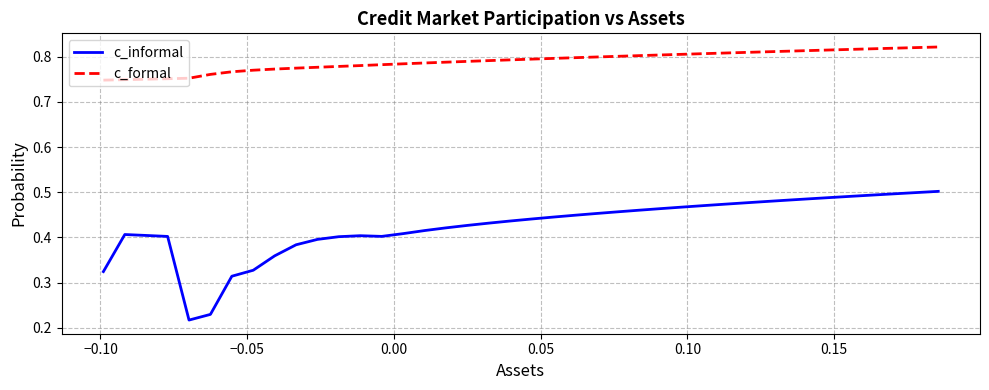

How many lines are shown in the chart?

2